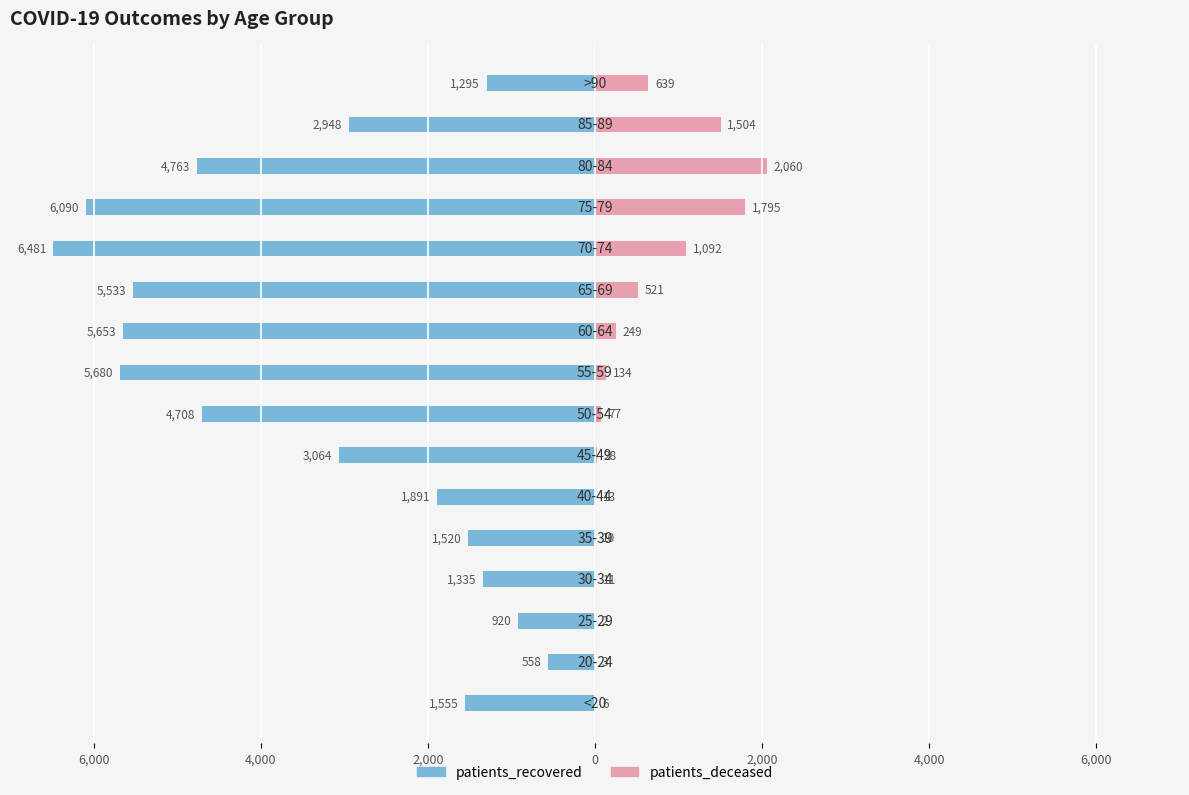

What value does the patients_deceased series have at 14, to the nearest 100?

1500